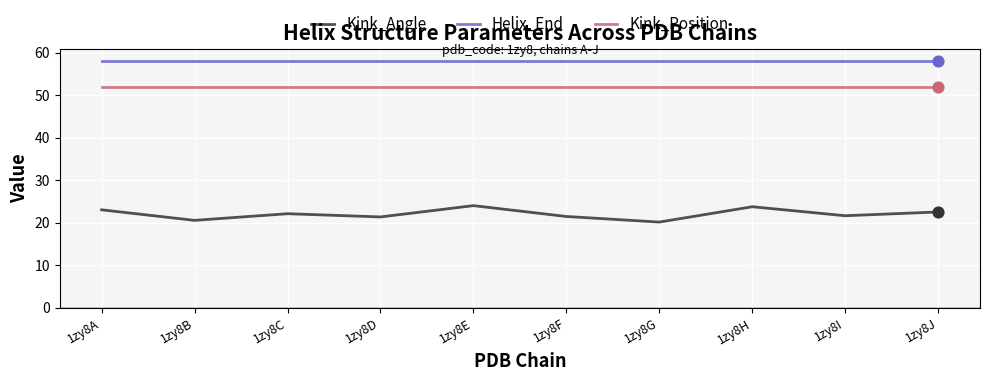

Is the value of Helix_End at 1zy8I greater than the value of Kink_Angle at 1zy8G?

Yes